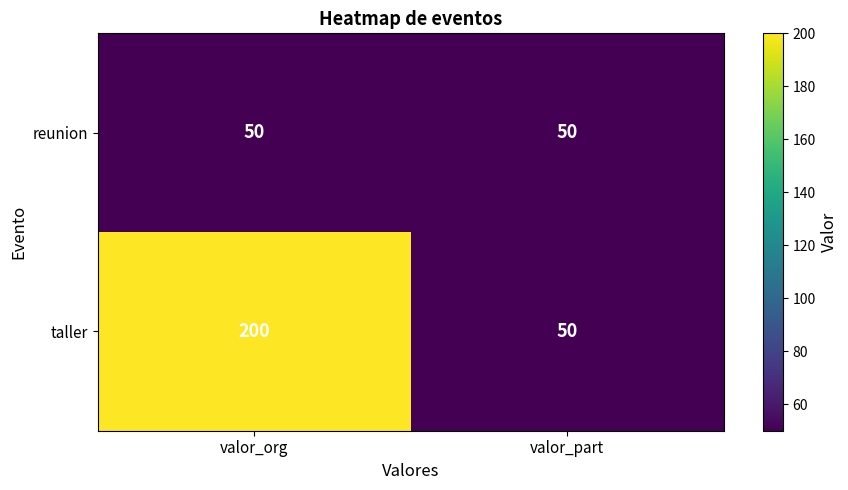

Reading left to right, what are all the values shown in this chart?

reunion: 50	50
taller: 200	50